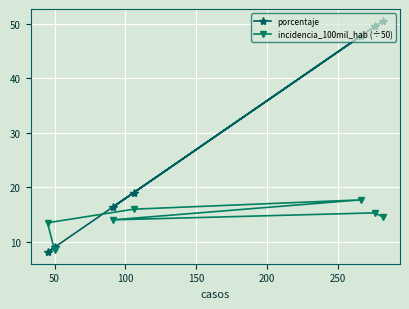

Which series has the widest spread of values?

porcentaje